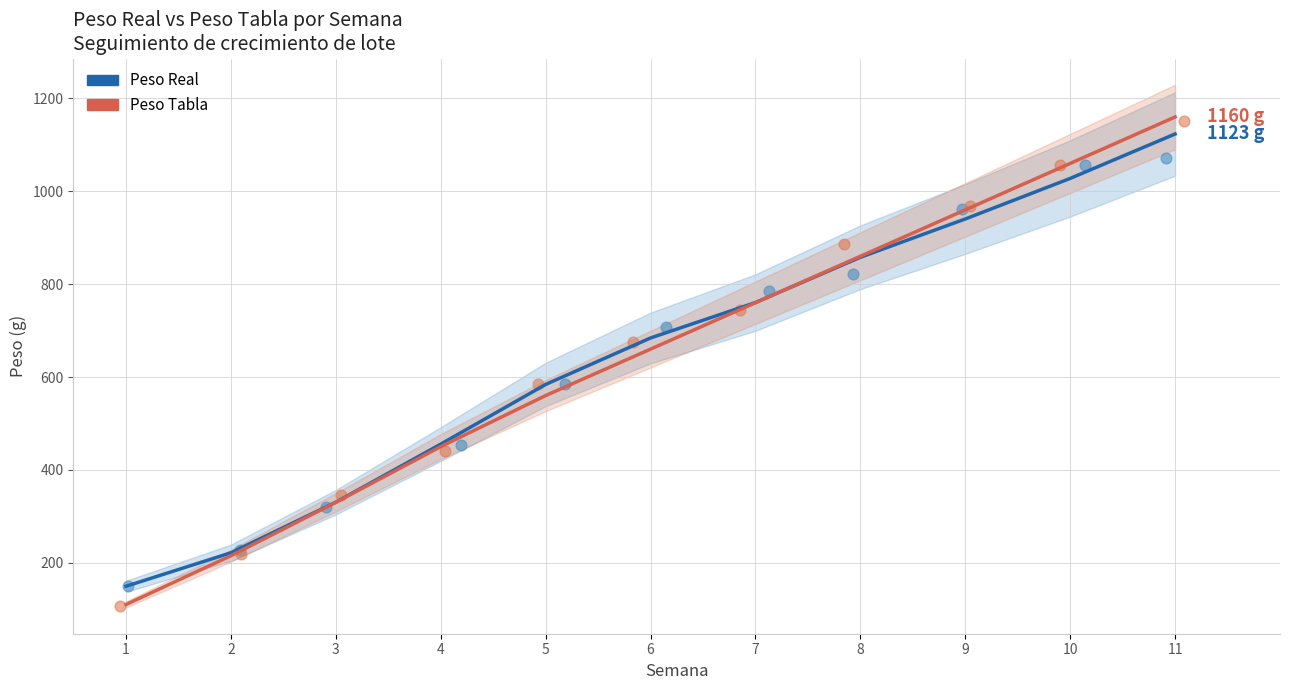

Which series has the widest spread of Y values?

Peso Tabla